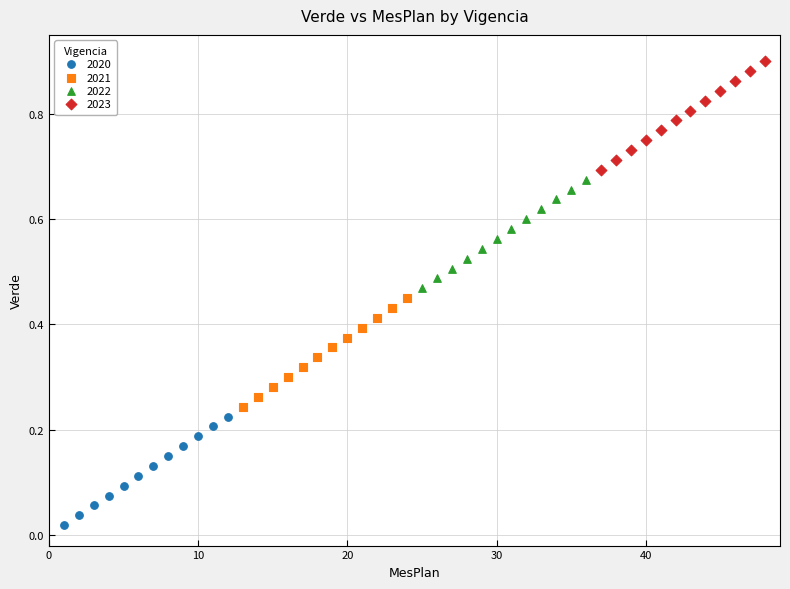

Which series contains the lowest Y value?

2020